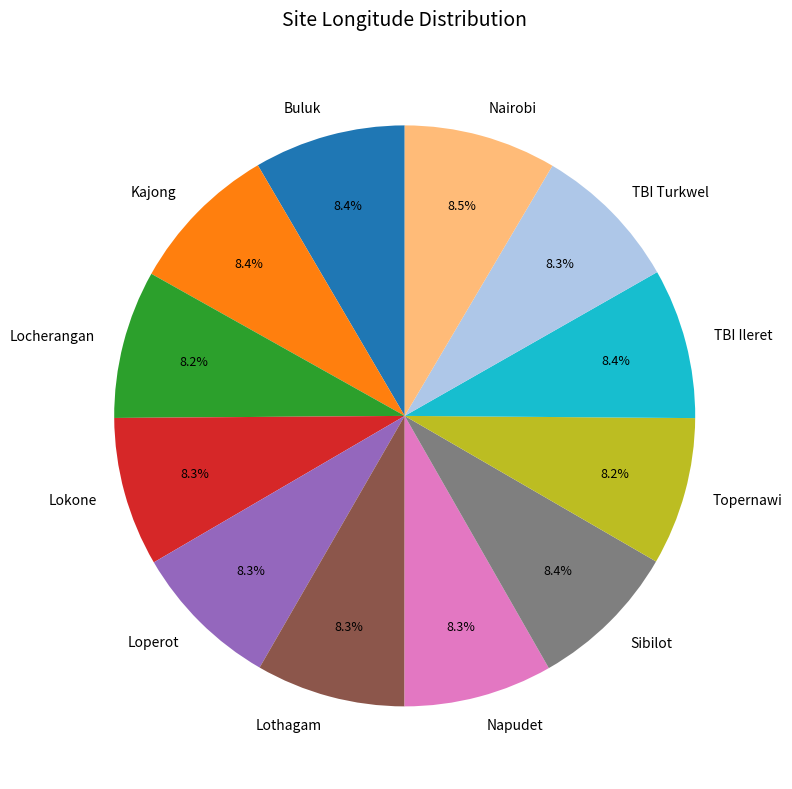

To the nearest percent, what percentage of the pie is TBI Turkwel?

8%